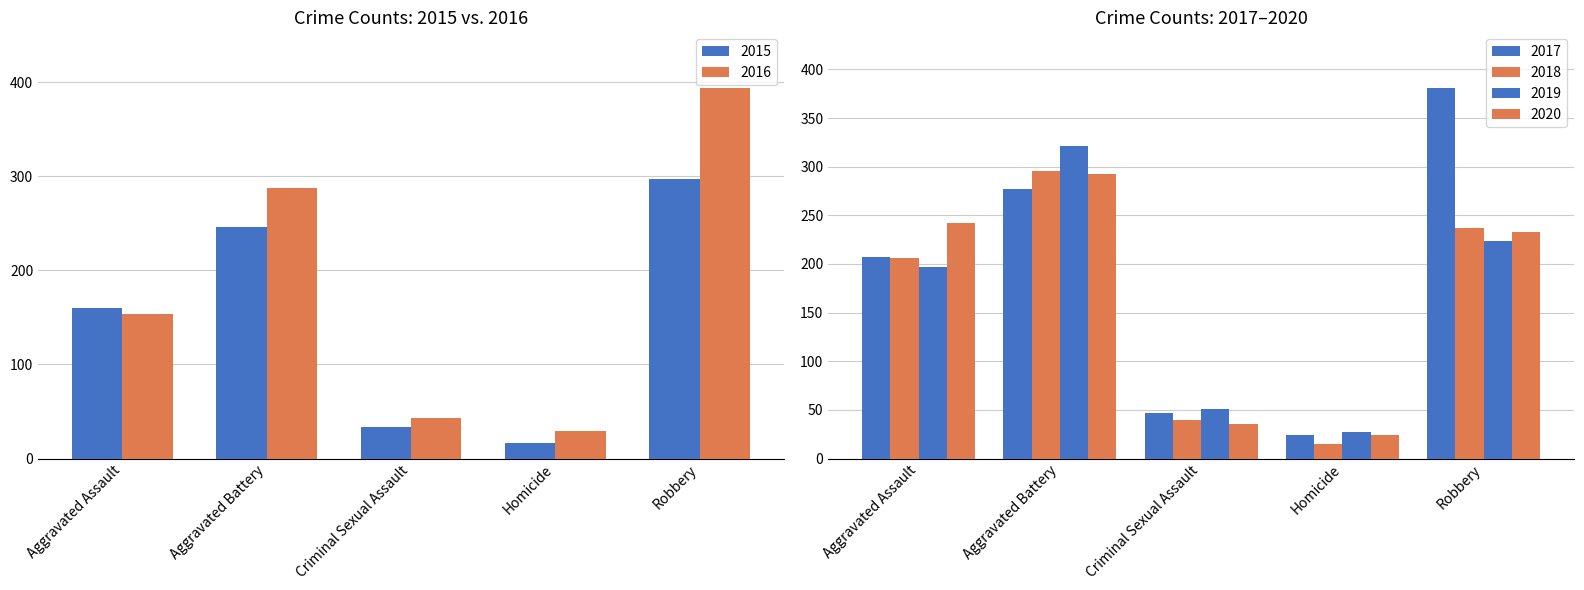

What is the spread (max minus min) of values at Homicide?

14